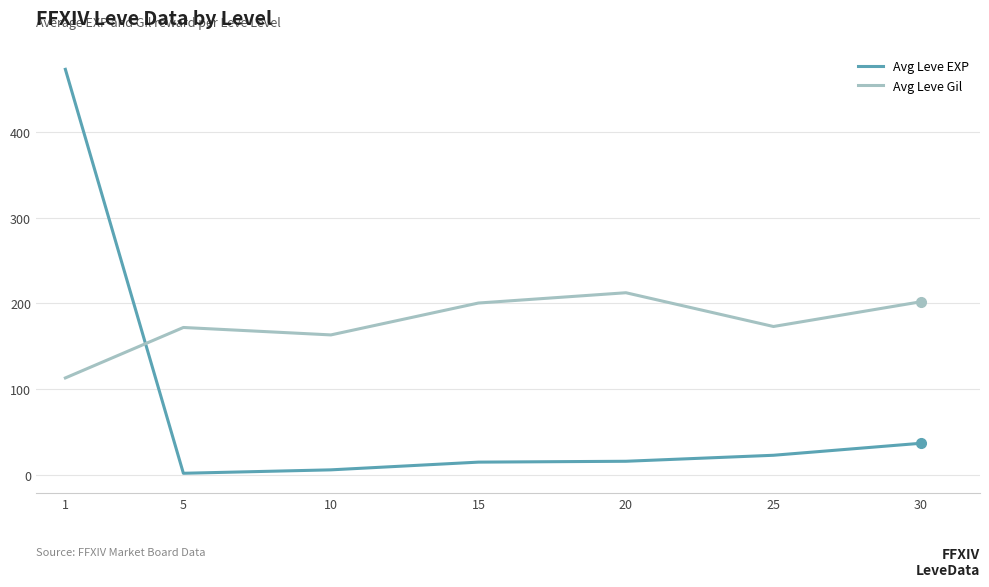

Which series has the largest range (max minus min)?

Avg Leve EXP